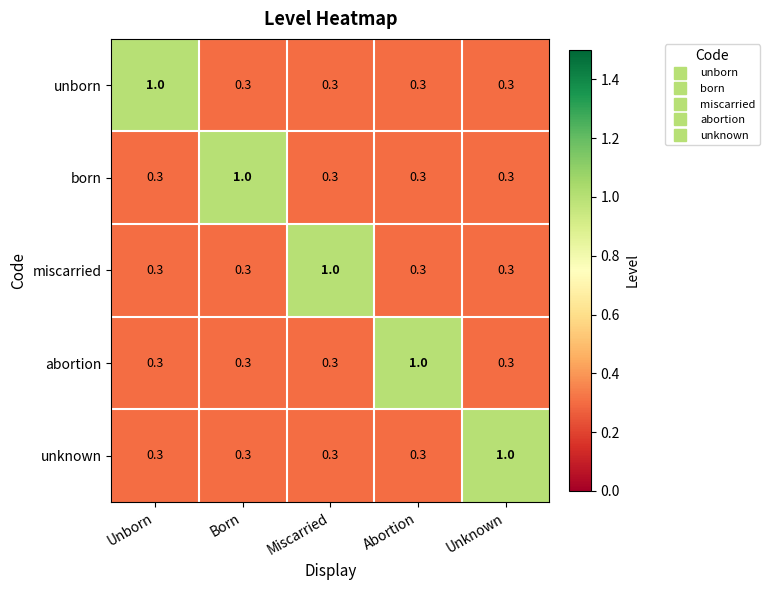

Reading left to right, transcribe all the data shown in this chart.

unborn: Unborn=1.0	Born=0.3	Miscarried=0.3	Abortion=0.3	Unknown=0.3
born: Unborn=0.3	Born=1.0	Miscarried=0.3	Abortion=0.3	Unknown=0.3
miscarried: Unborn=0.3	Born=0.3	Miscarried=1.0	Abortion=0.3	Unknown=0.3
abortion: Unborn=0.3	Born=0.3	Miscarried=0.3	Abortion=1.0	Unknown=0.3
unknown: Unborn=0.3	Born=0.3	Miscarried=0.3	Abortion=0.3	Unknown=1.0